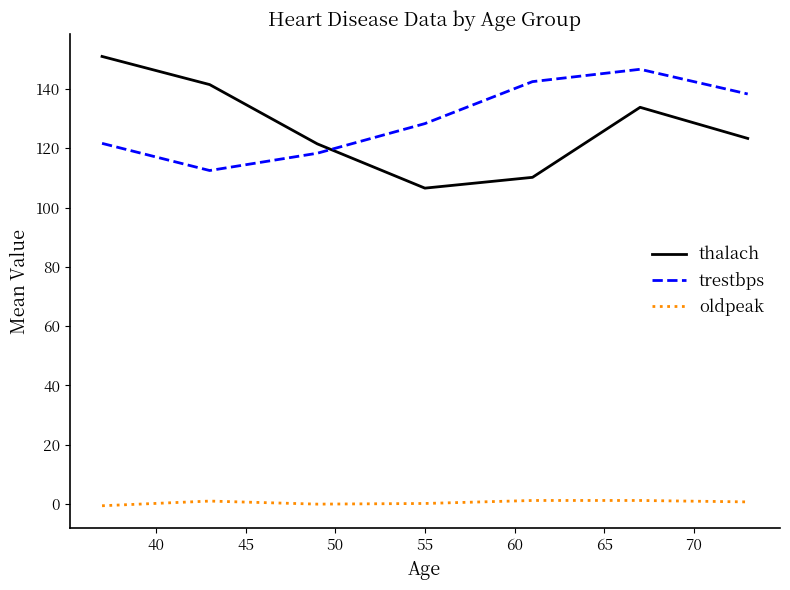

True or false: oldpeak and thalach intersect in this chart.

False